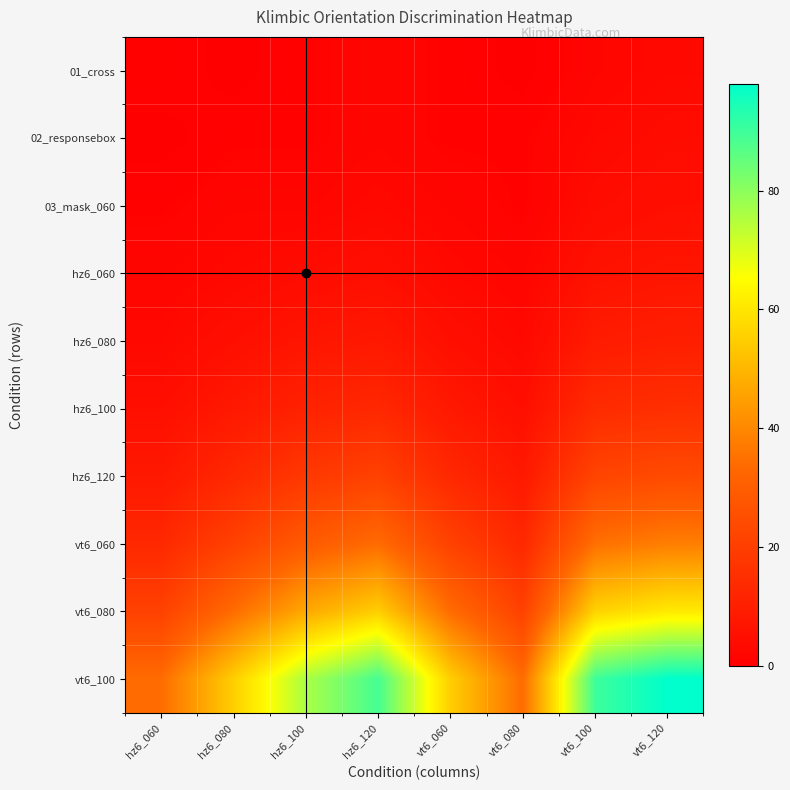

Which category has the lowest value across all series?

hz6_080